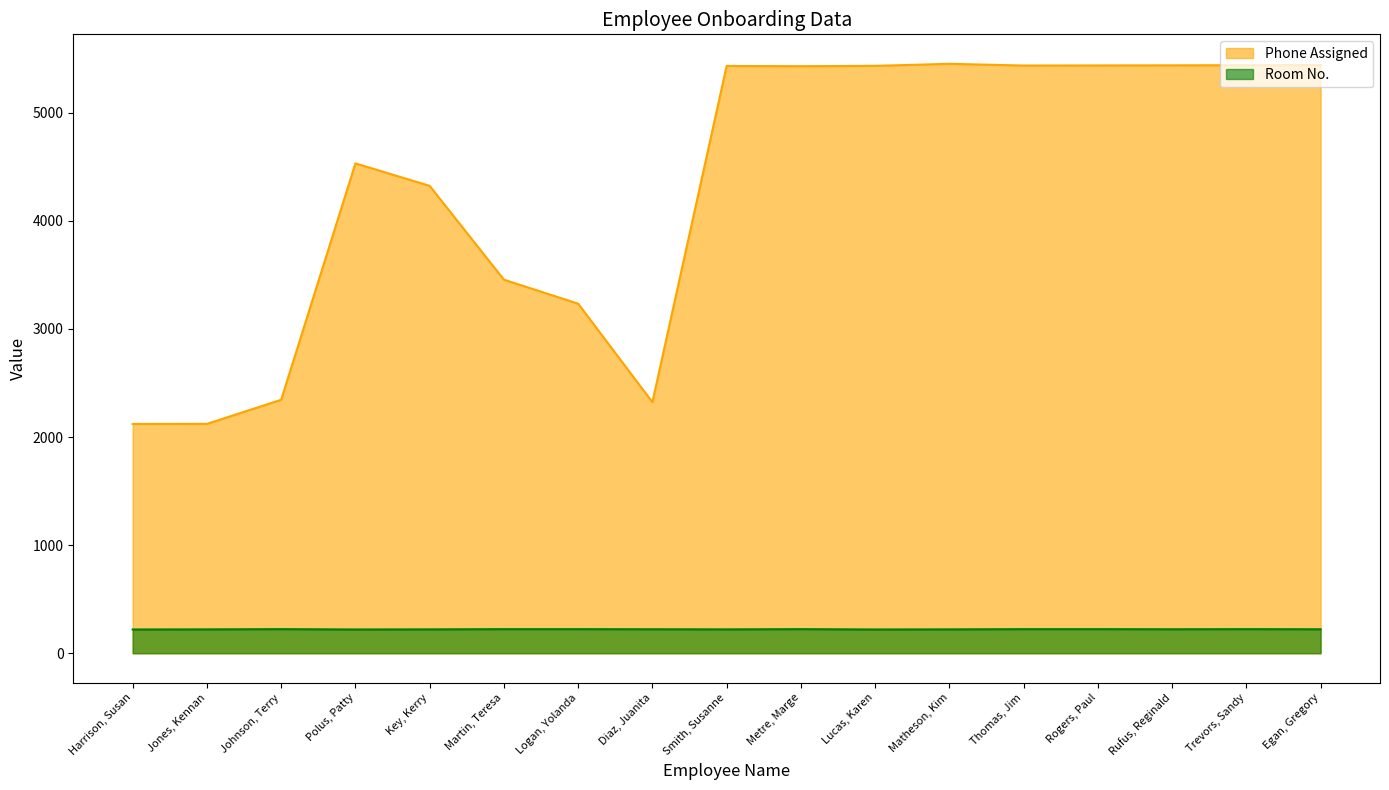

True or false: Phone Assigned has a value of 9665 at Rufus, Reginald.

False